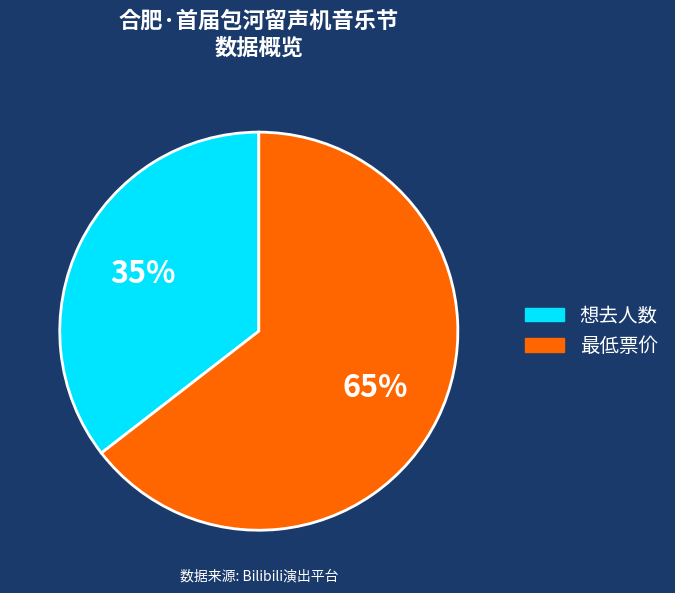

What is the smallest slice in the pie chart?

想去人数